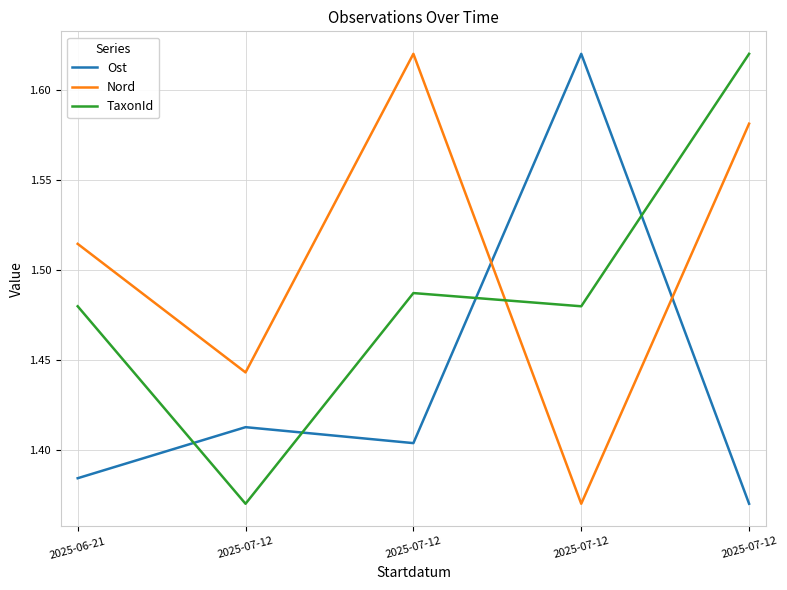

What are all the series names shown in the legend?

Ost, Nord, TaxonId